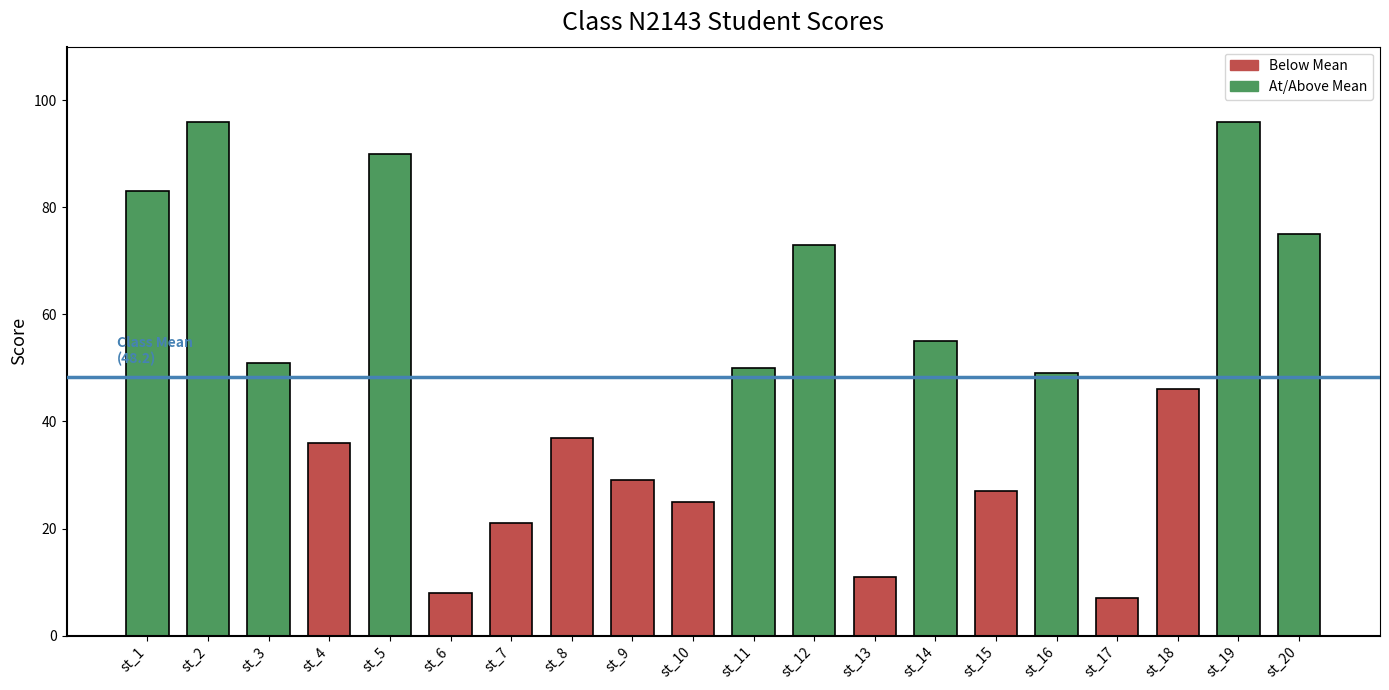

What is the smallest value displayed?

7